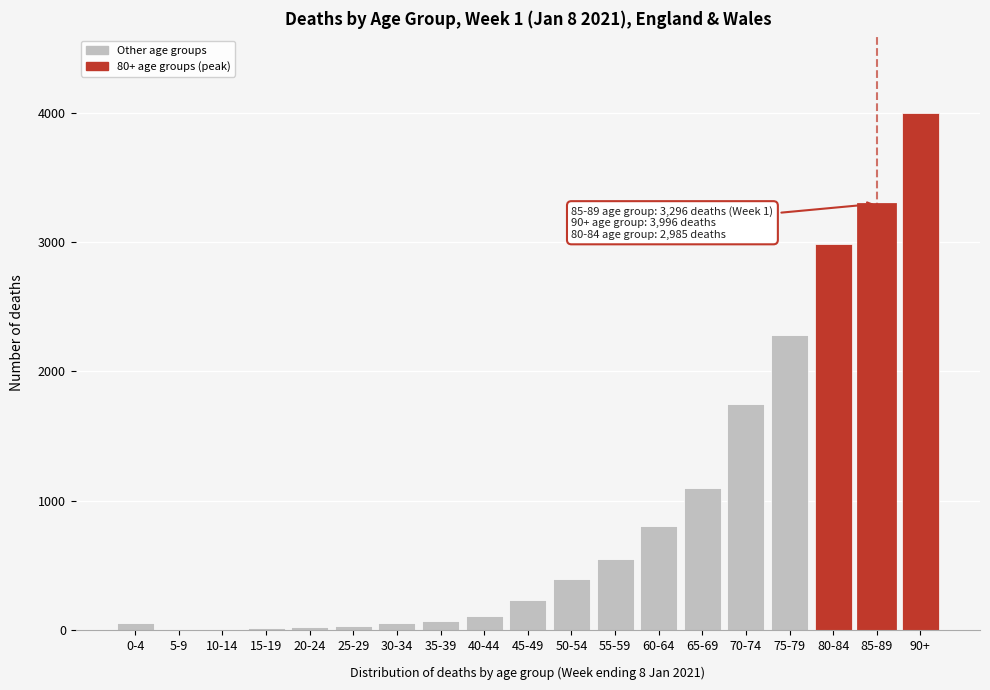

The value at 50-54 is 535. True or false?

False